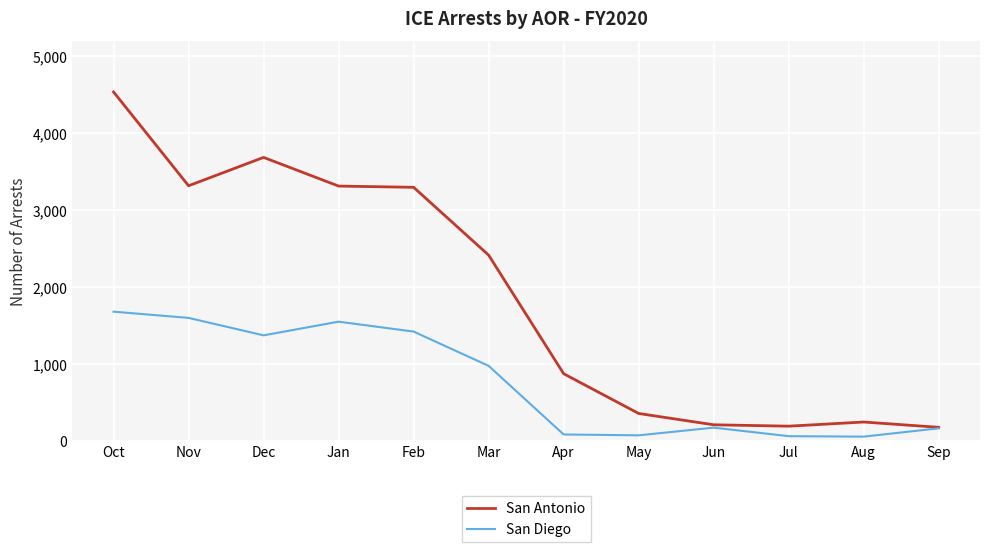

What are all the series names shown in the legend?

San Antonio, San Diego